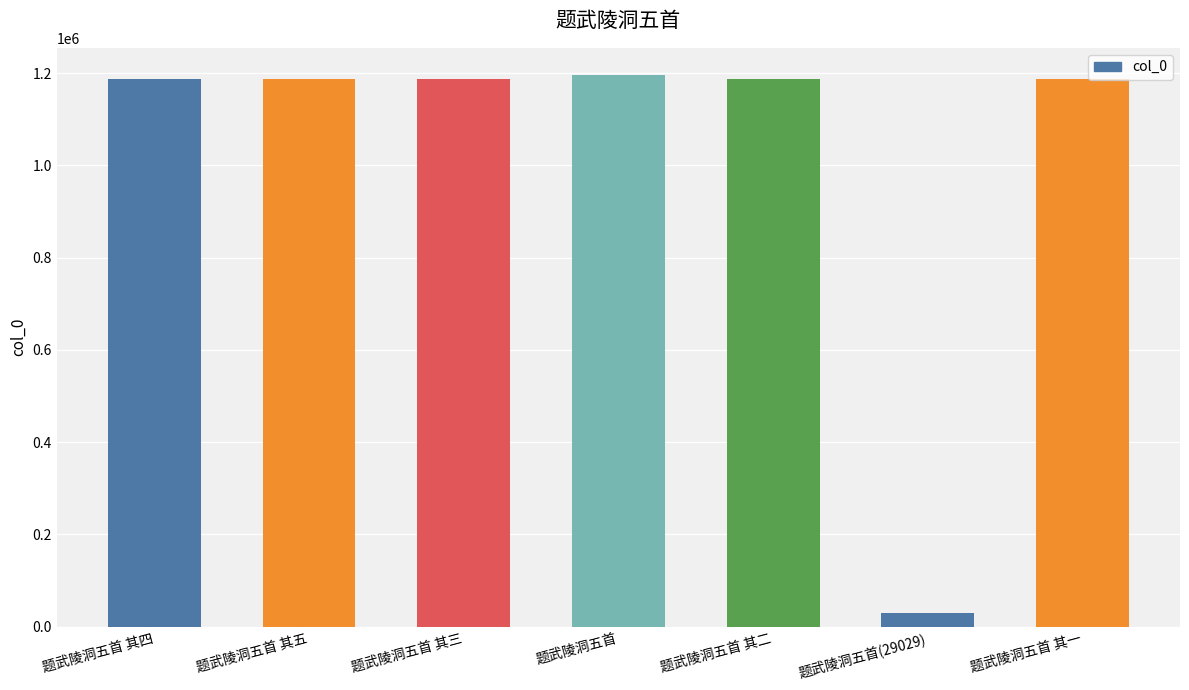

What value does the data have at 题武陵洞五首 其二, to the nearest 100?

1188400